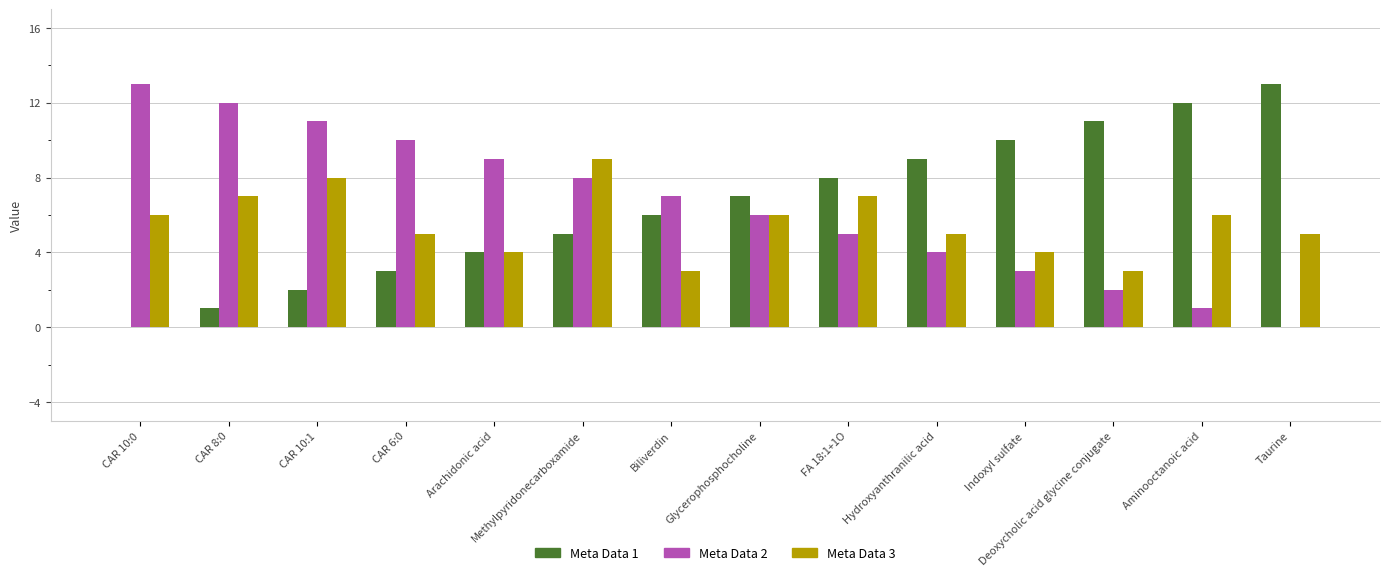

What is the total value across all series at Taurine?

18